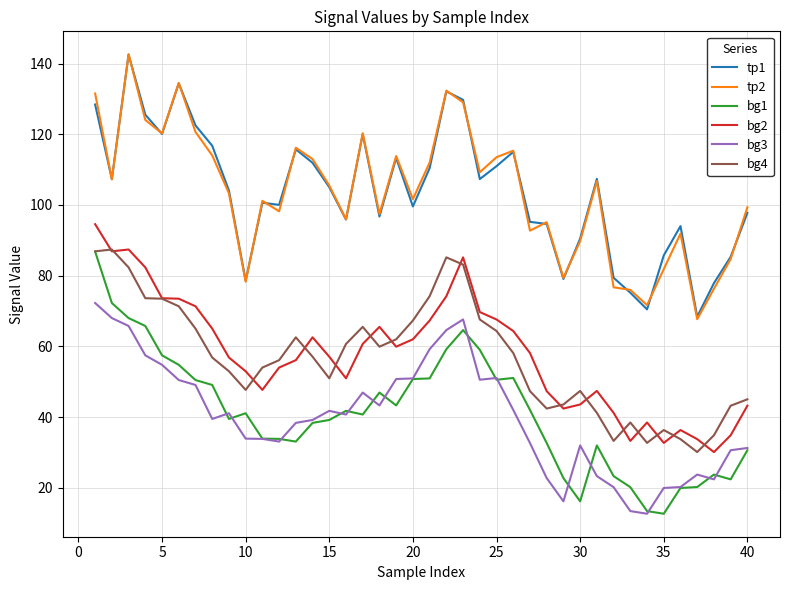

How many lines are shown in the chart?

6